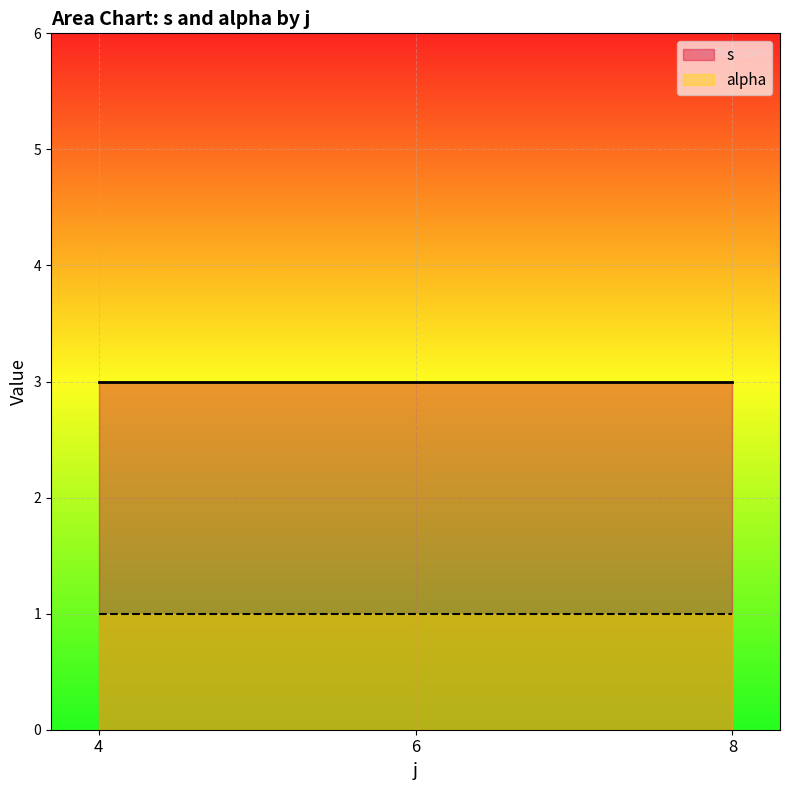

Reading right to left, extract all data points from this chart.

s: 8=3	6=3	4=3
alpha: 8=1	6=1	4=1